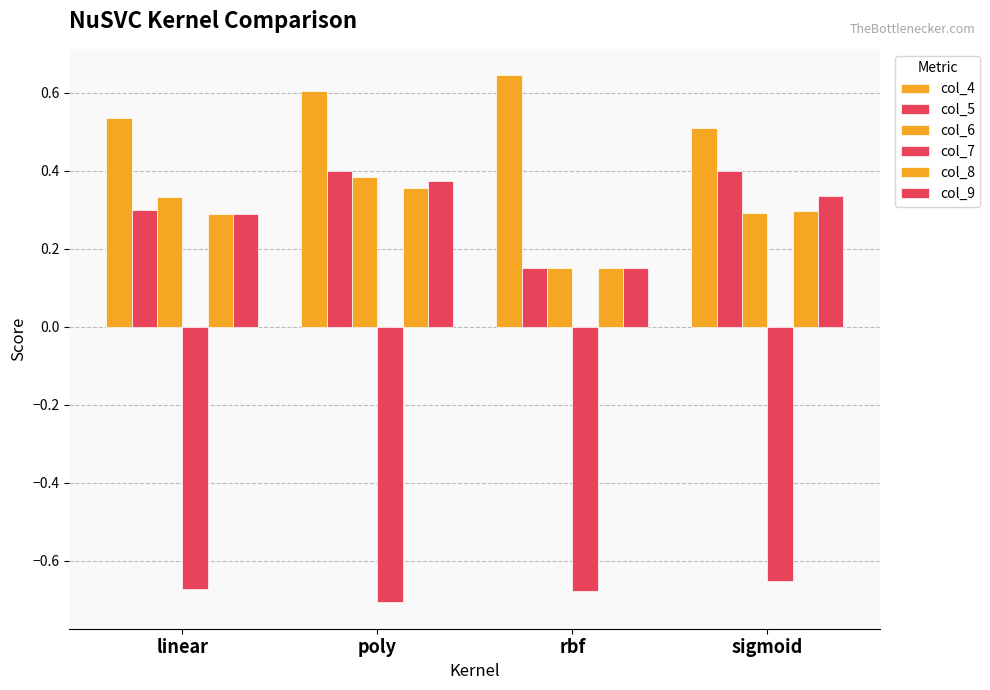

Rank the series at poly from highest to lowest value.

col_4, col_5, col_6, col_9, col_8, col_7